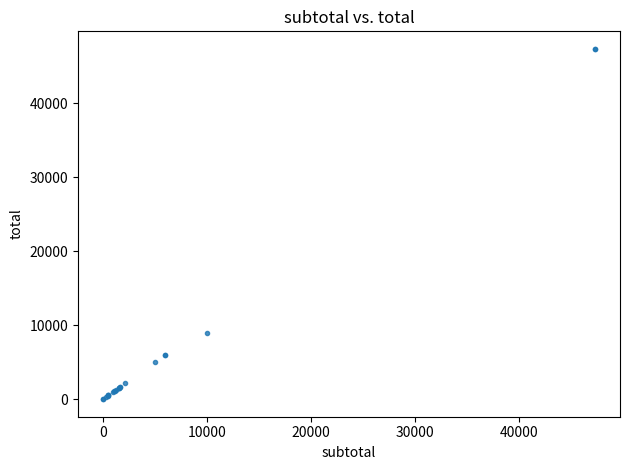

What Y value in the scatter plot is closest to 23685?

9000.0